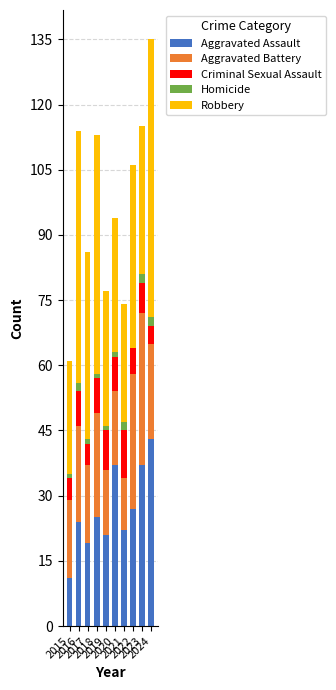

What is the sum of all Aggravated Assault values?

266